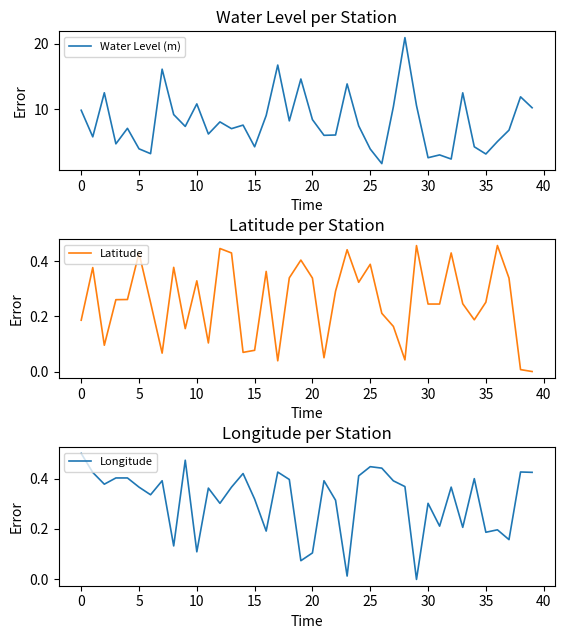

The Longitude series shows 0.2 at 29. True or false?

False